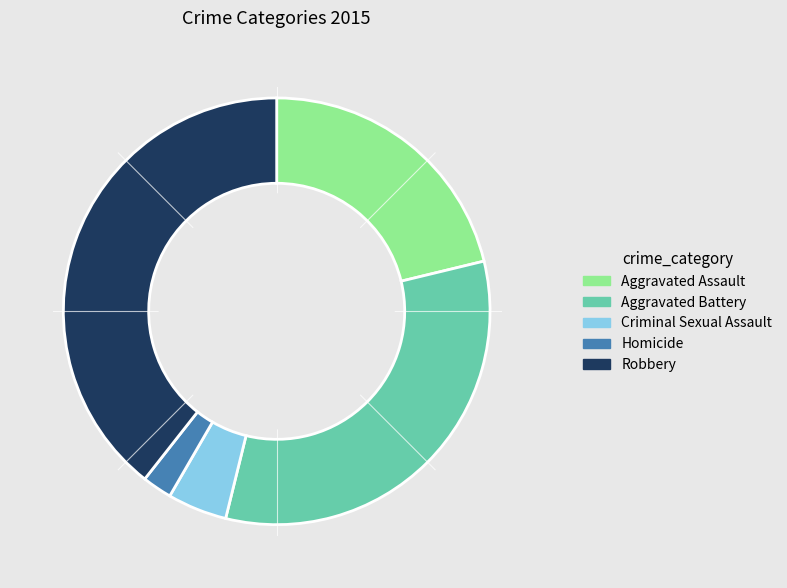

Approximately how many times larger is the value at Criminal Sexual Assault compared to Aggravated Assault?

0.2